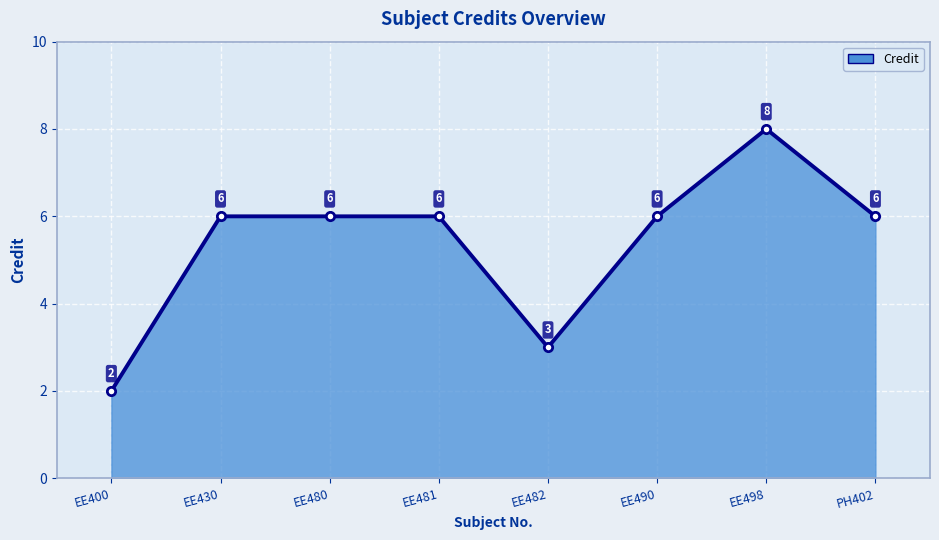

What is the minimum value shown in the chart?

2